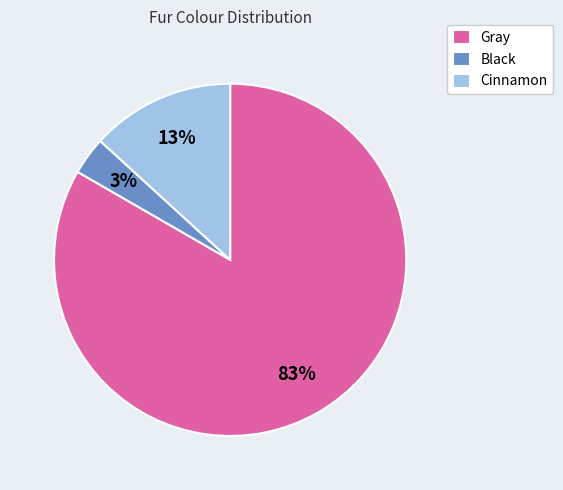

Is the sum of Black and Cinnamon greater than half?

No